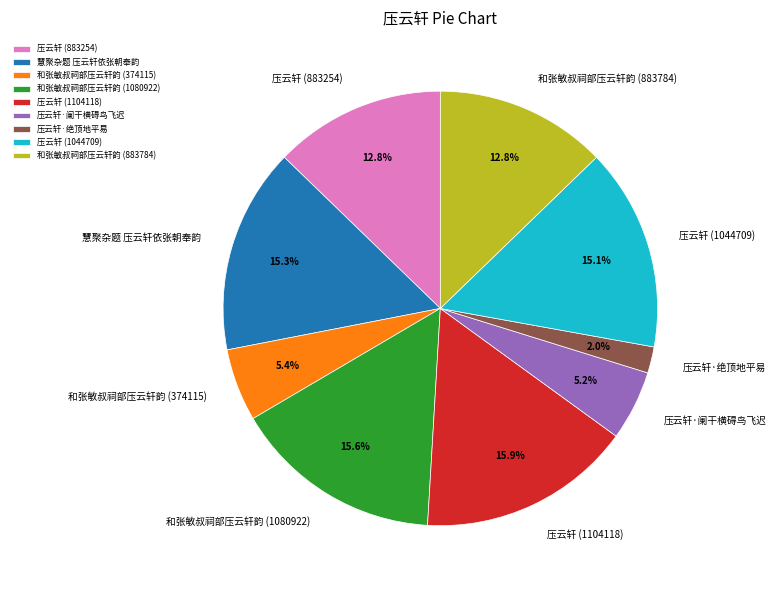

Which category has the smallest portion of the pie?

压云轩·绝顶地平易